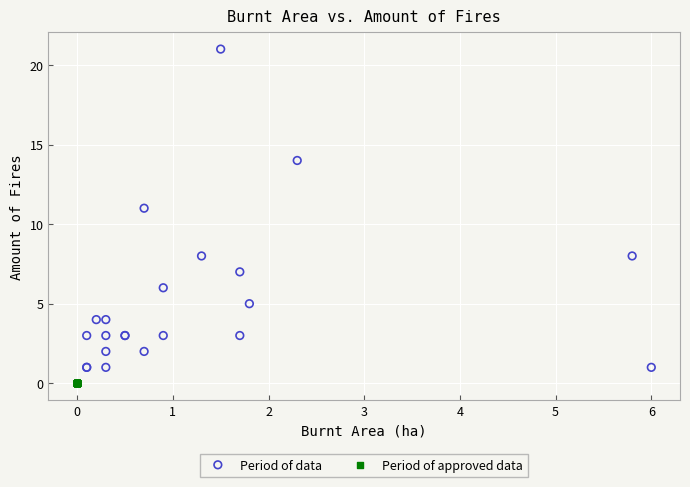

Which series contains the lowest Y value?

Period of approved data